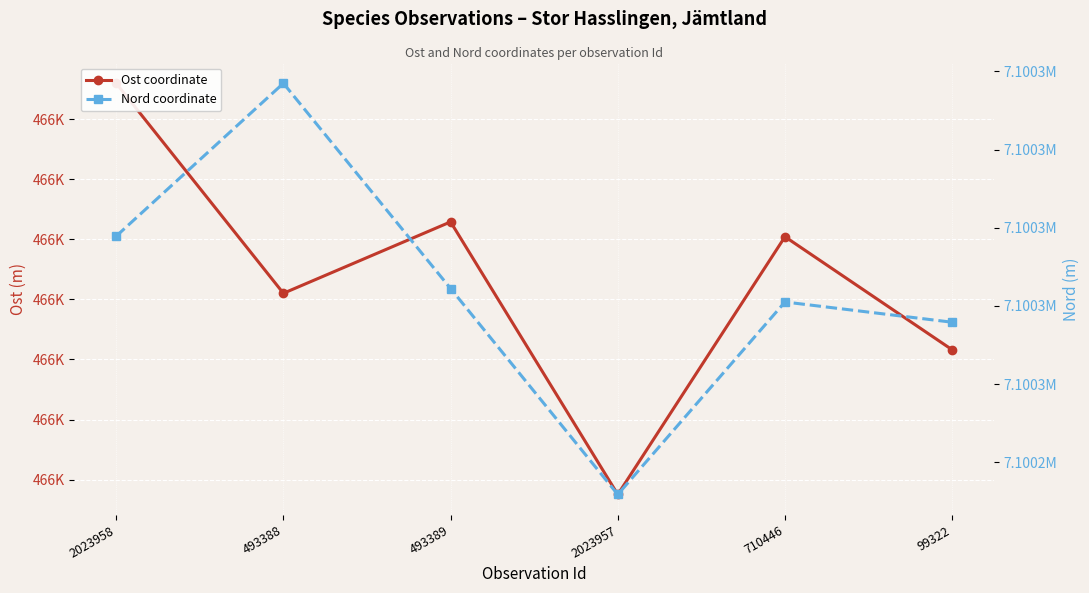

What is the label of the 1st point from the left?

2023958